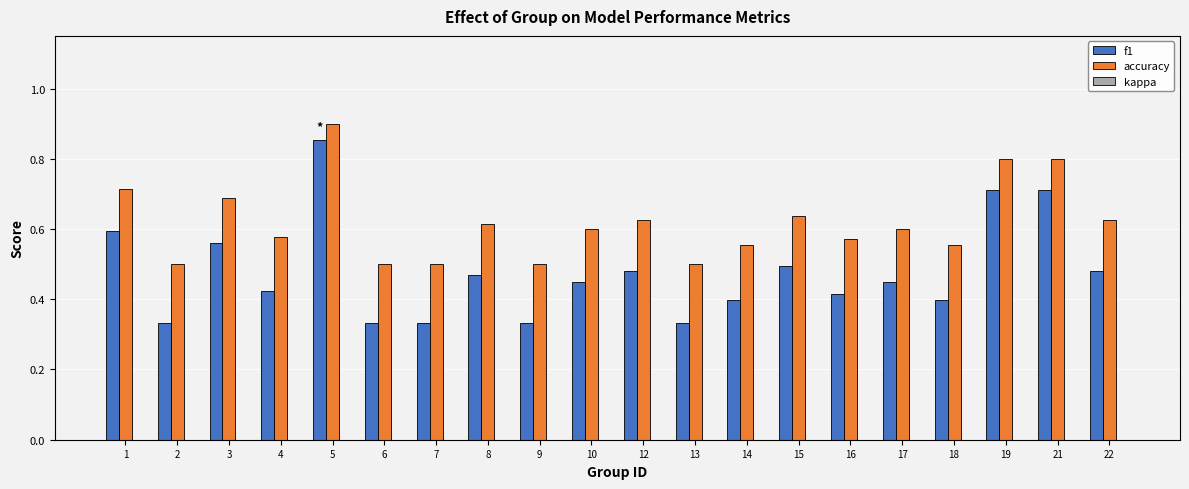

How many accuracy values are between 0 and 1?

20